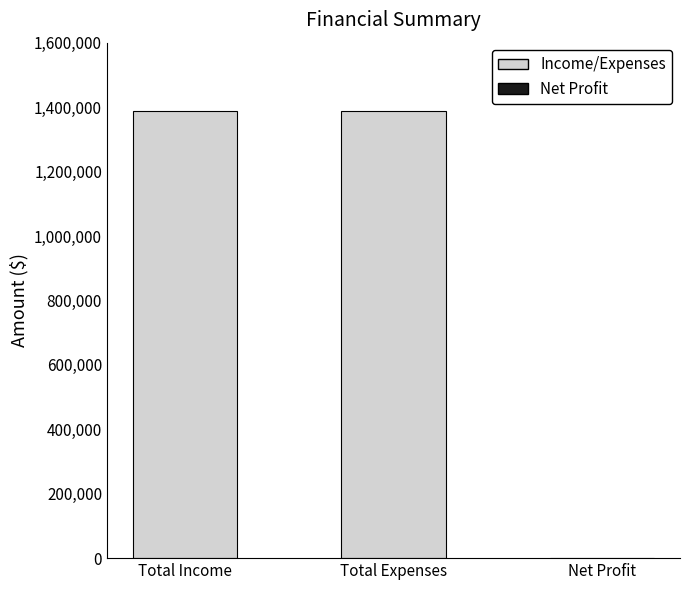

What is the sum of the values at Total Income and Net Profit?

1386953.4